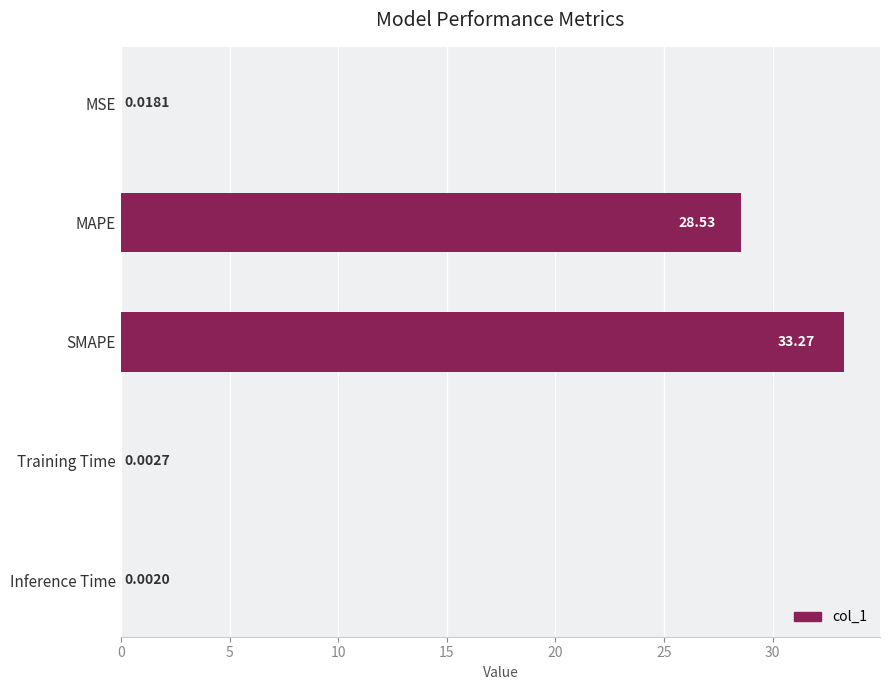

At which category does the chart reach its peak across all series?

SMAPE